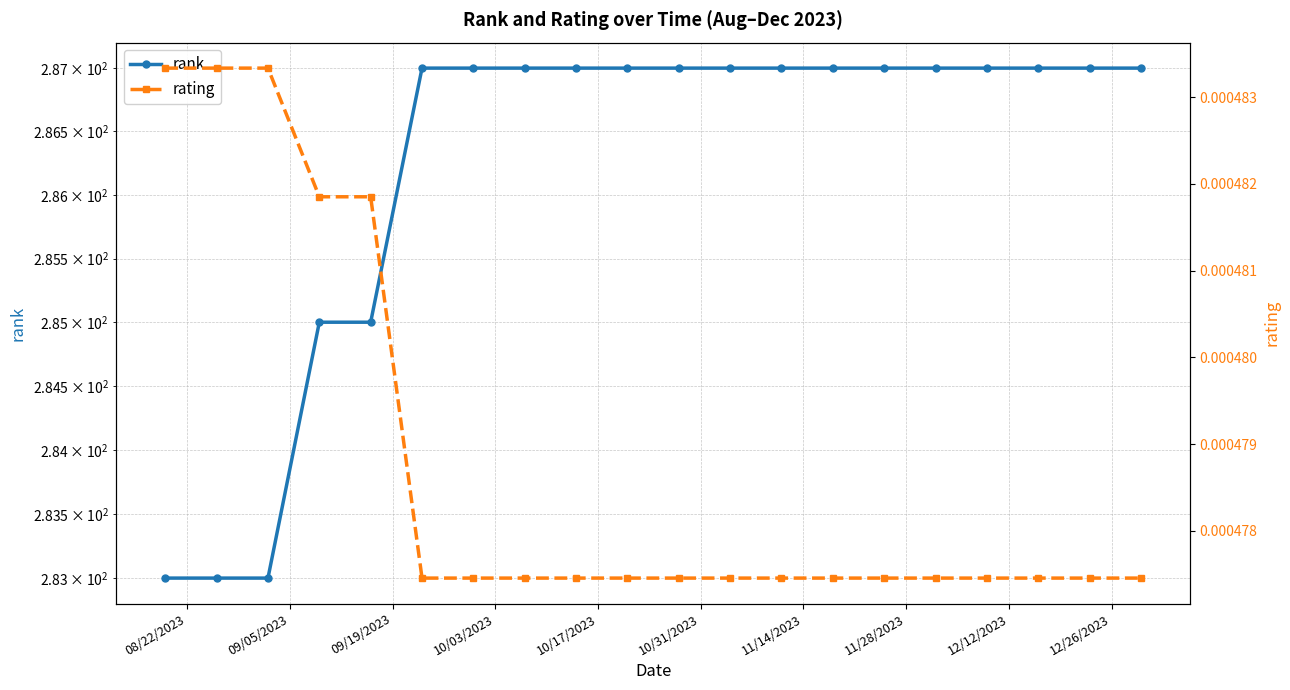

How many categories are shown in the chart?

20